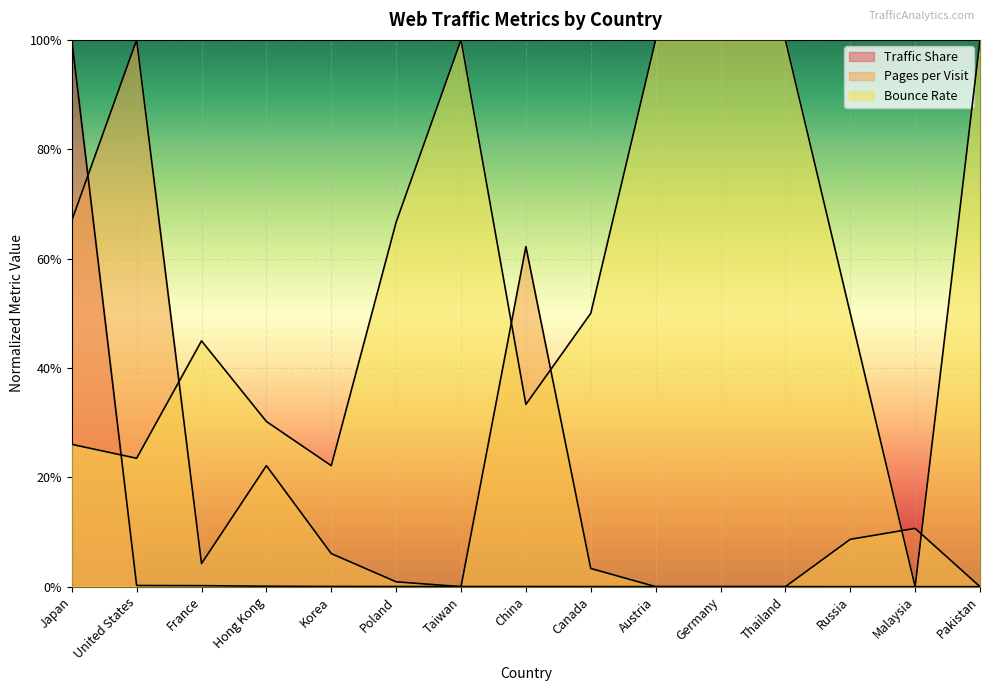

What is the difference between the second highest and second lowest values in the Pages per Visit series?

0.7